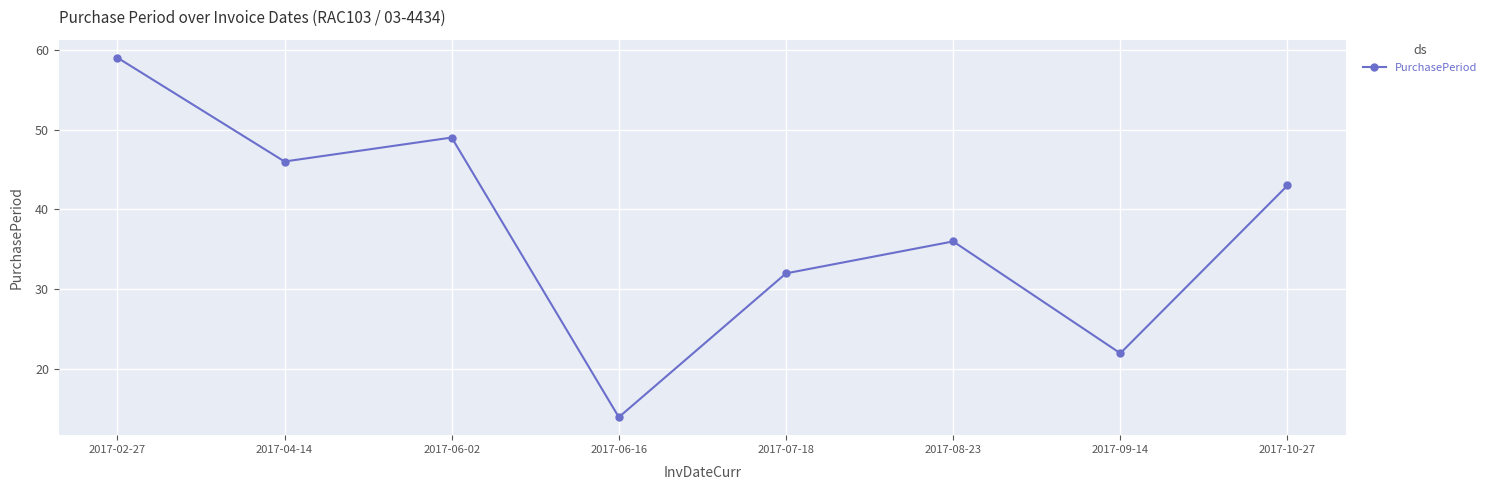

What is the label of the 5th point from the left?

2017-07-18